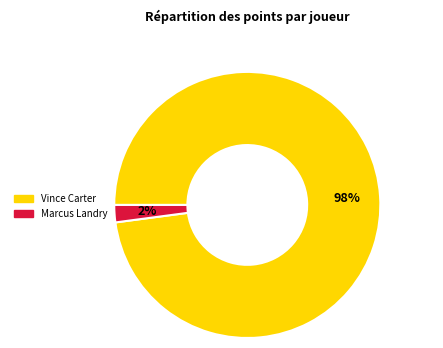

Is it true that Vince Carter is 98% of the pie?

True